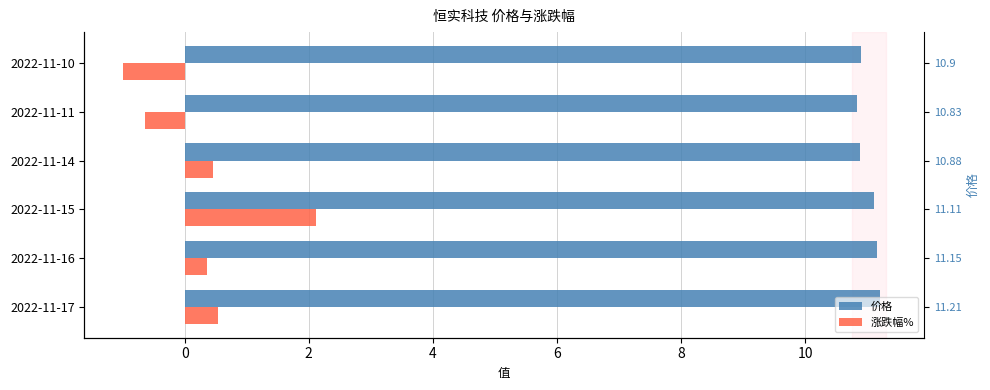

What is the difference between the maximum and minimum values in the 价格 series?

0.4